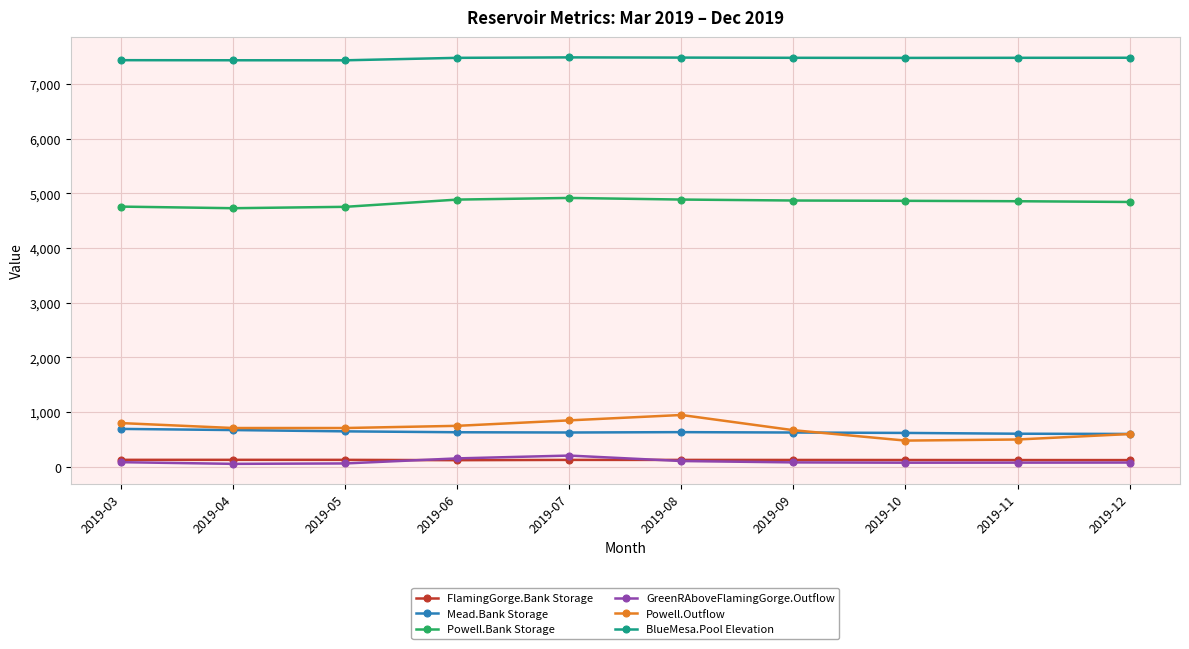

At which label does Mead.Bank Storage first exceed 632?

2019-03